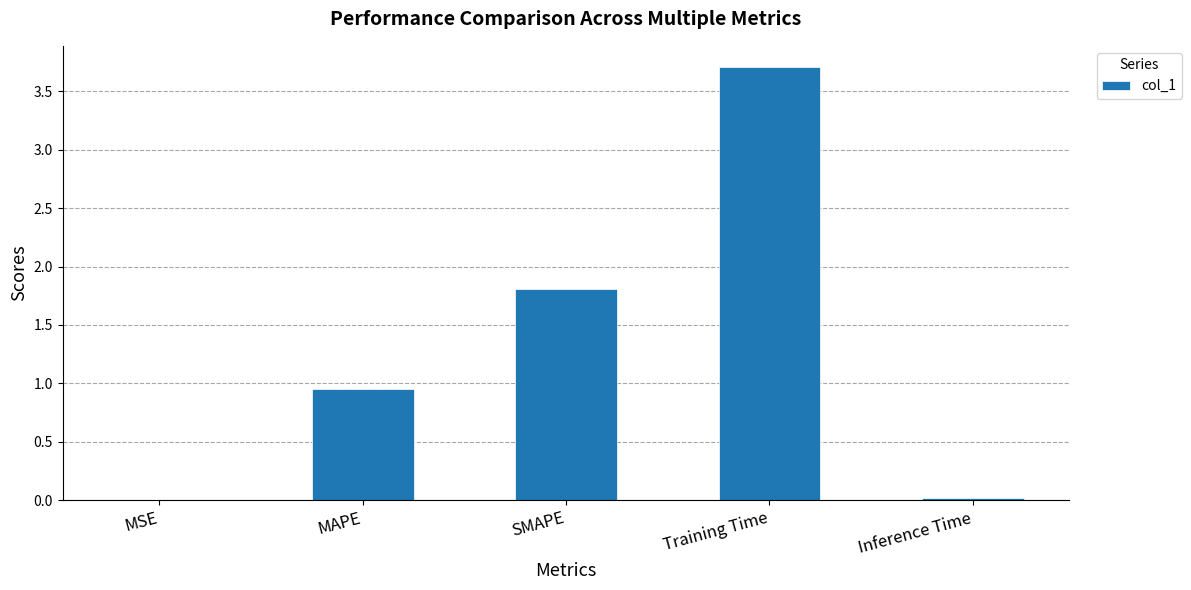

How many categories are shown in the chart?

5